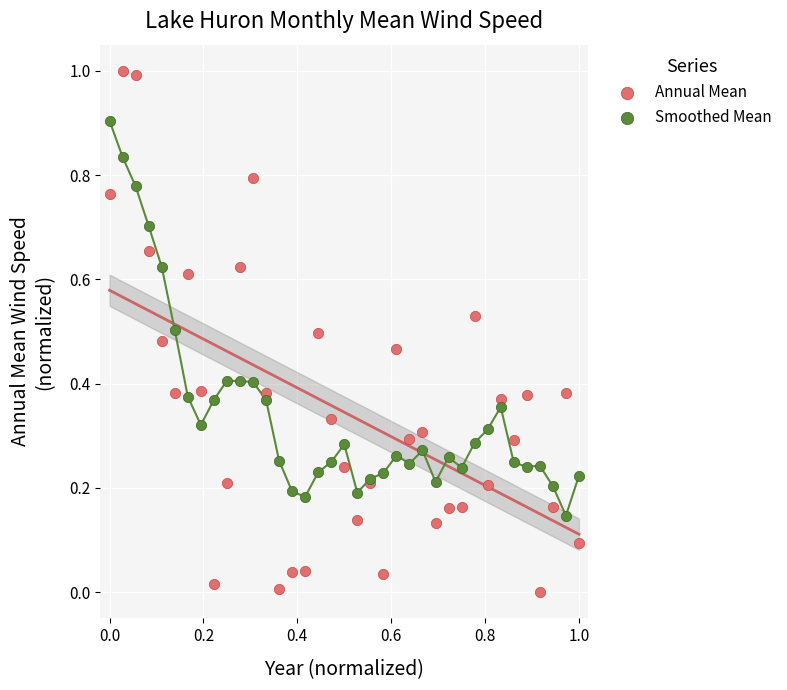

Which series contains the lowest Y value?

Annual Mean